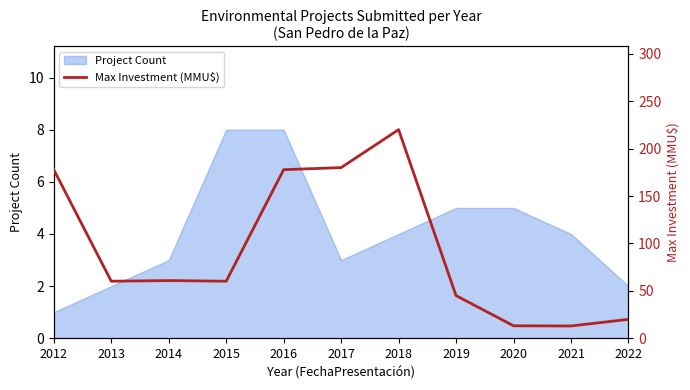

Where does the data first go above 60?

2012